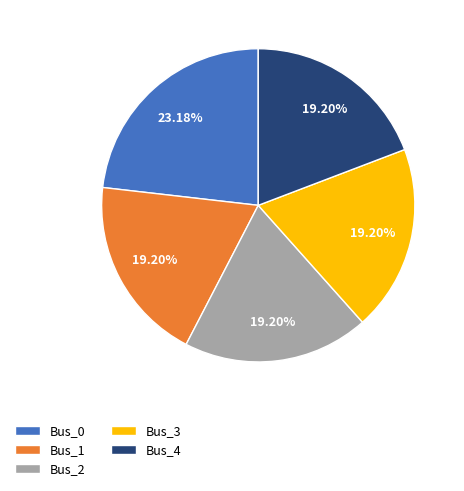

The Bus_4 slice represents 19% of the pie. True or false?

True